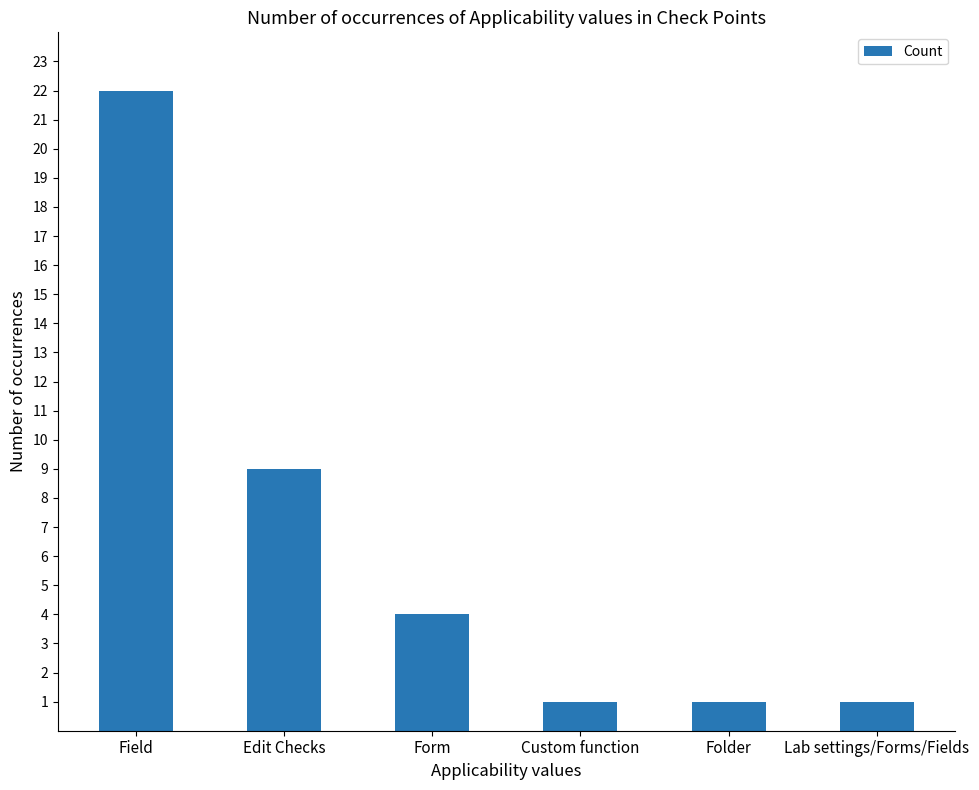

What is the label of the 6th bar from the right?

Field